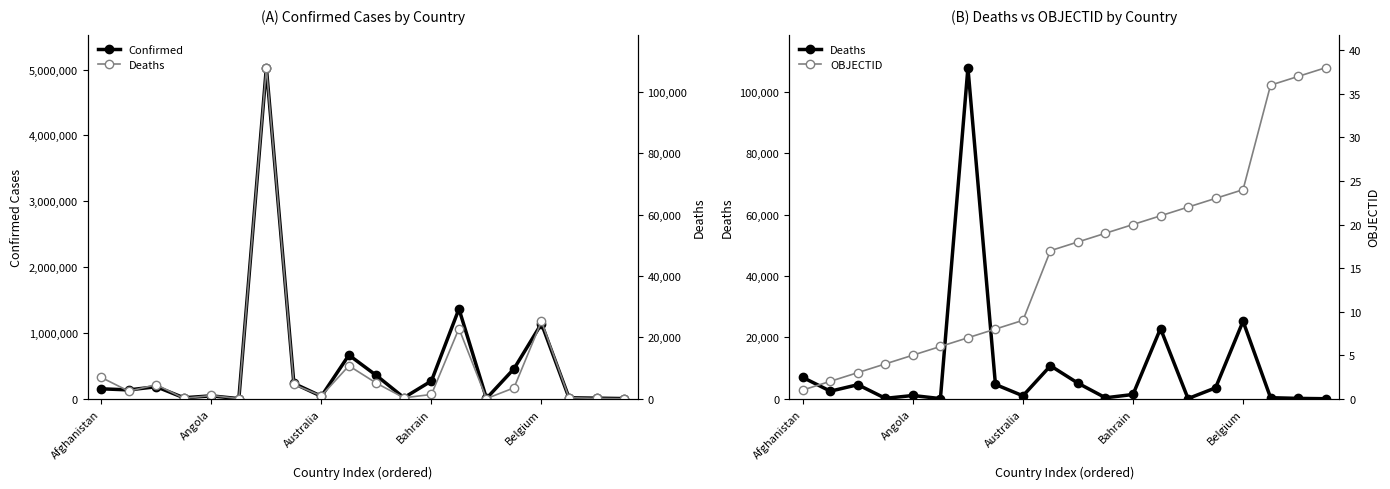

Does the chart have visible grid lines?

No